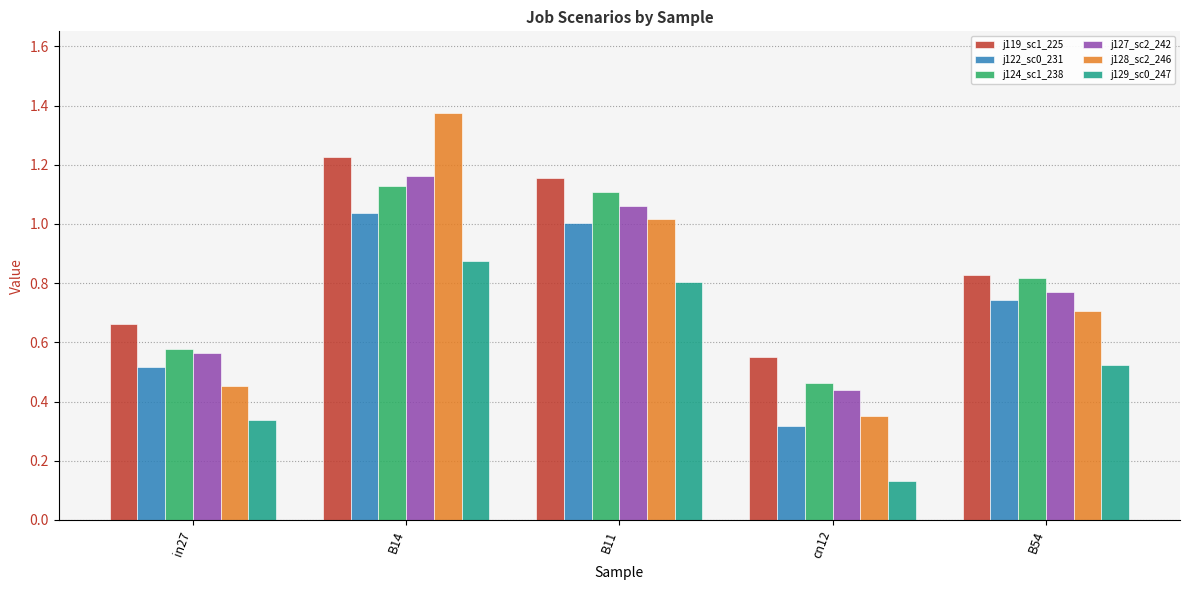

What is the total value across all series at cn12?

2.2